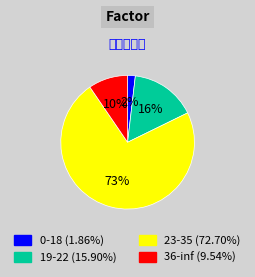

What is the smallest slice in the pie chart?

0-18